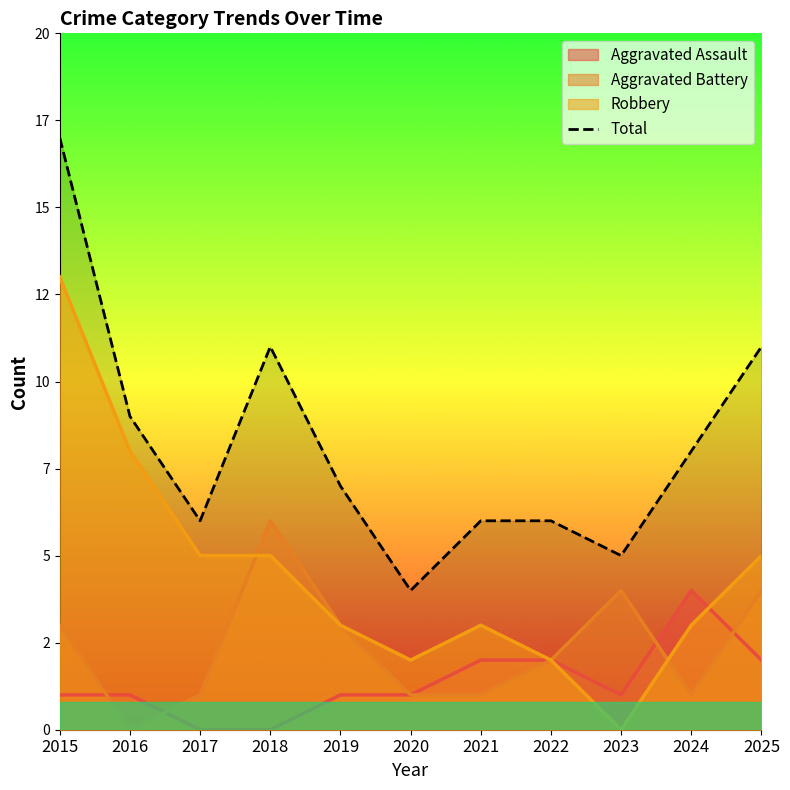

List the labels in order of value, smallest first.

2020, 2023, 2017, 2021, 2022, 2019, 2024, 2016, 2018, 2025, 2015